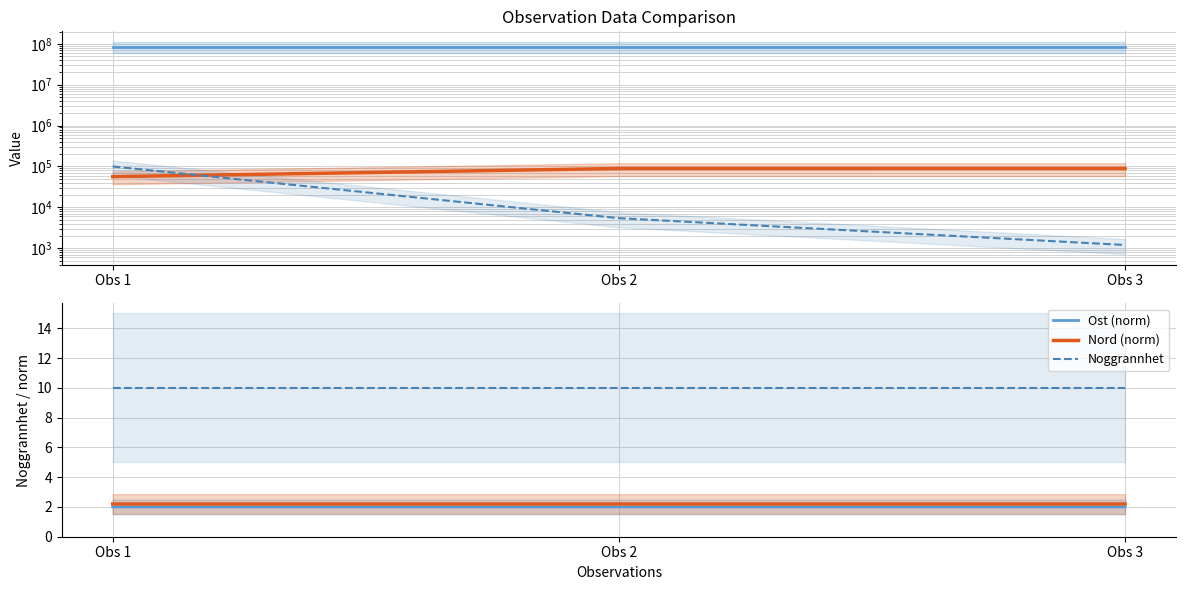

True or false: Nord (norm) has a value of 2.2 at Obs 2.

True